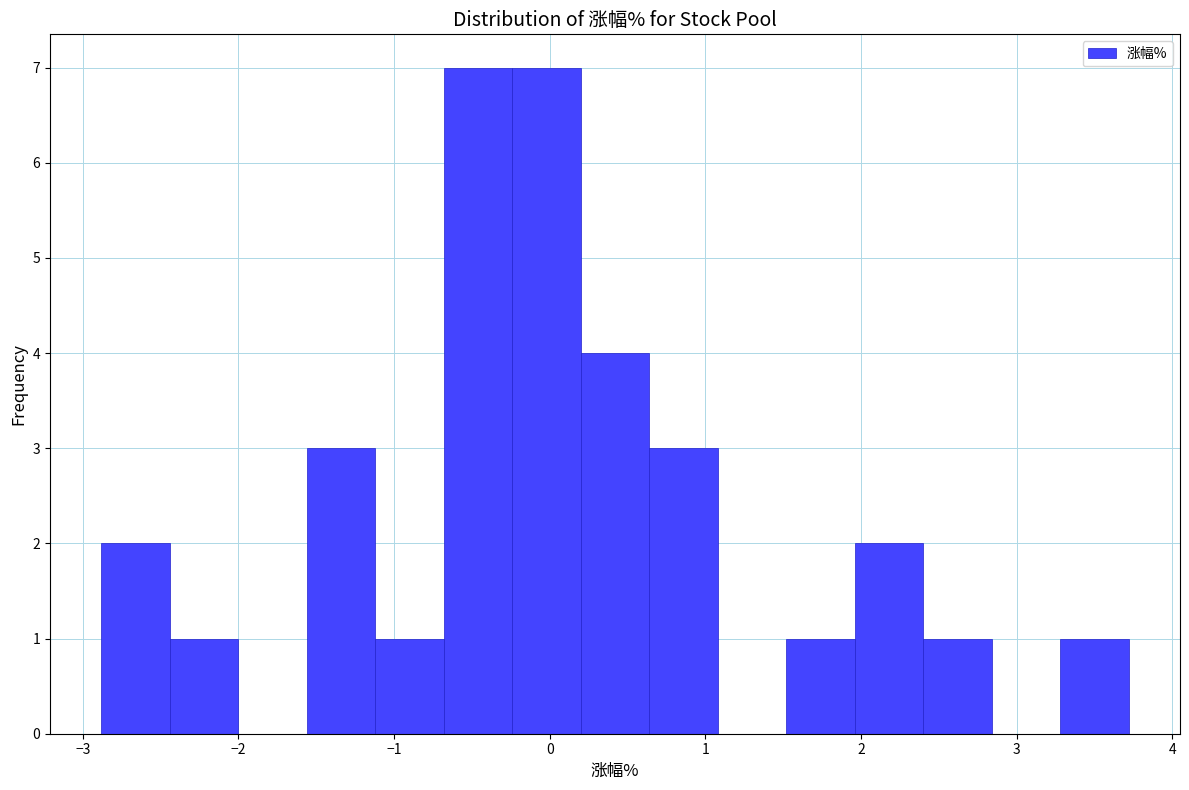

Reading left to right, transcribe this chart: for each bar, give the range it covers on the x-axis and its height. Neither the bar edges nor the heights are printed on the chart, so give them approximately, as read against the axes.

-2.88 to -2.44: 2
-2.44 to -2.00: 1
-2.00 to -1.56: 0
-1.56 to -1.12: 3
-1.12 to -0.68: 1
-0.68 to -0.24: 7
-0.24 to 0.20: 7
0.20 to 0.64: 4
0.64 to 1.08: 3
1.08 to 1.52: 0
1.52 to 1.96: 1
1.96 to 2.40: 2
2.40 to 2.84: 1
2.84 to 3.28: 0
3.28 to 3.72: 1